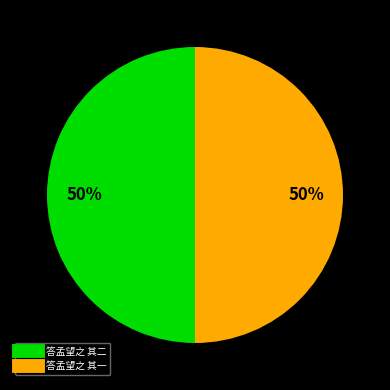

To the nearest percent, what percentage of the pie is 答孟望之 其一?

50%